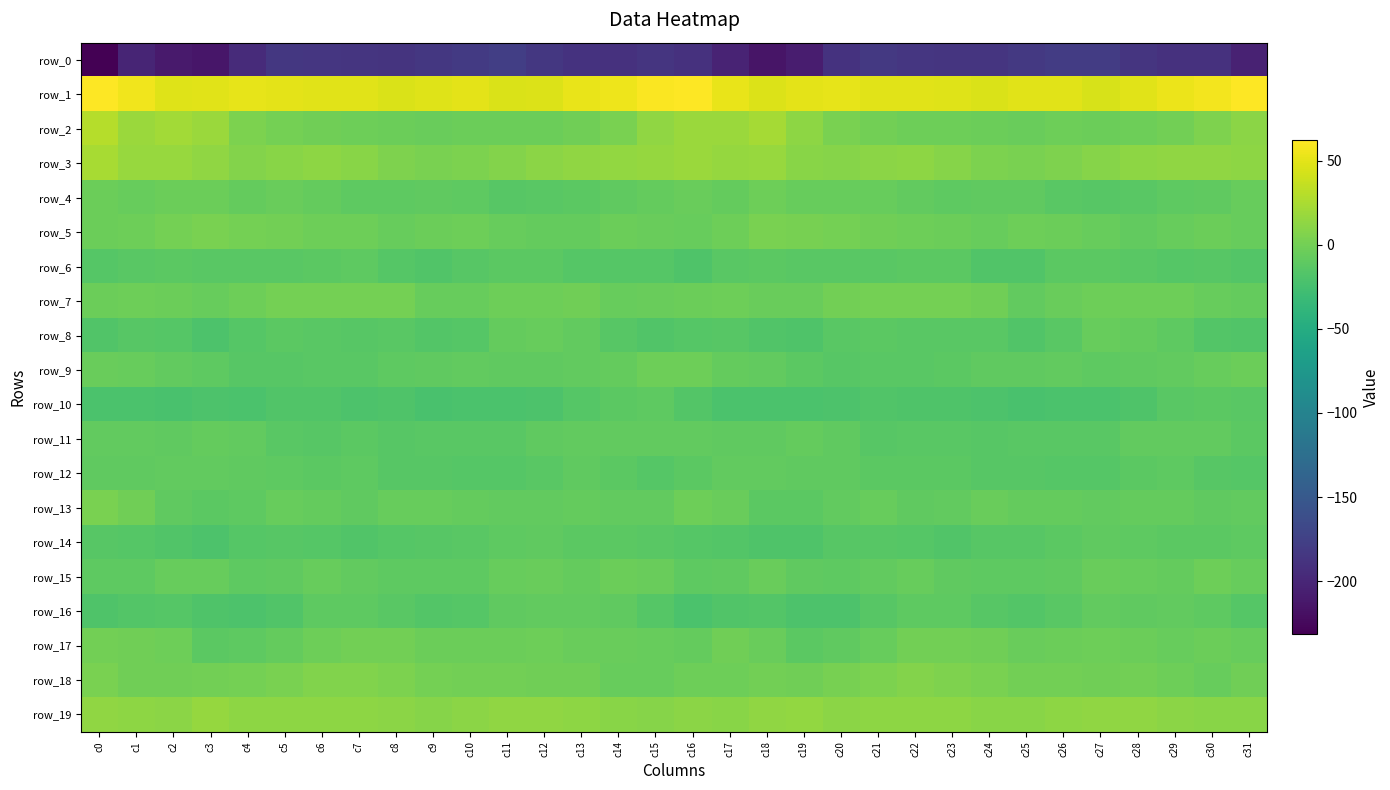

The value of row_7 at c7 is 1.4. True or false?

True